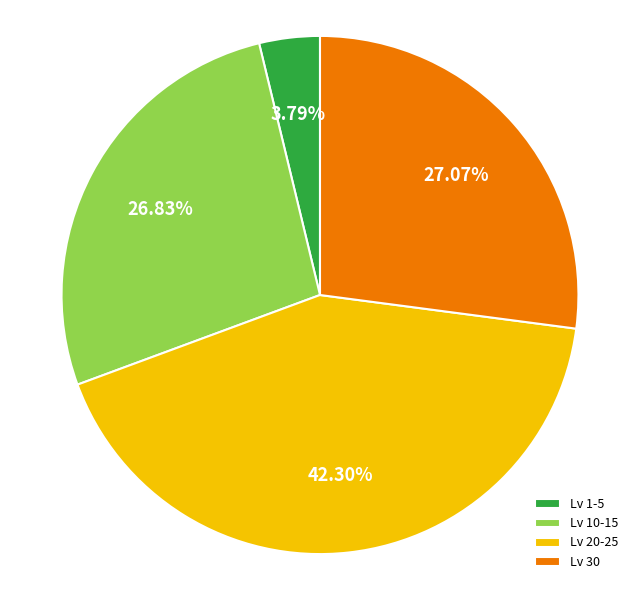

Is Lv 30 the majority of the pie?

No